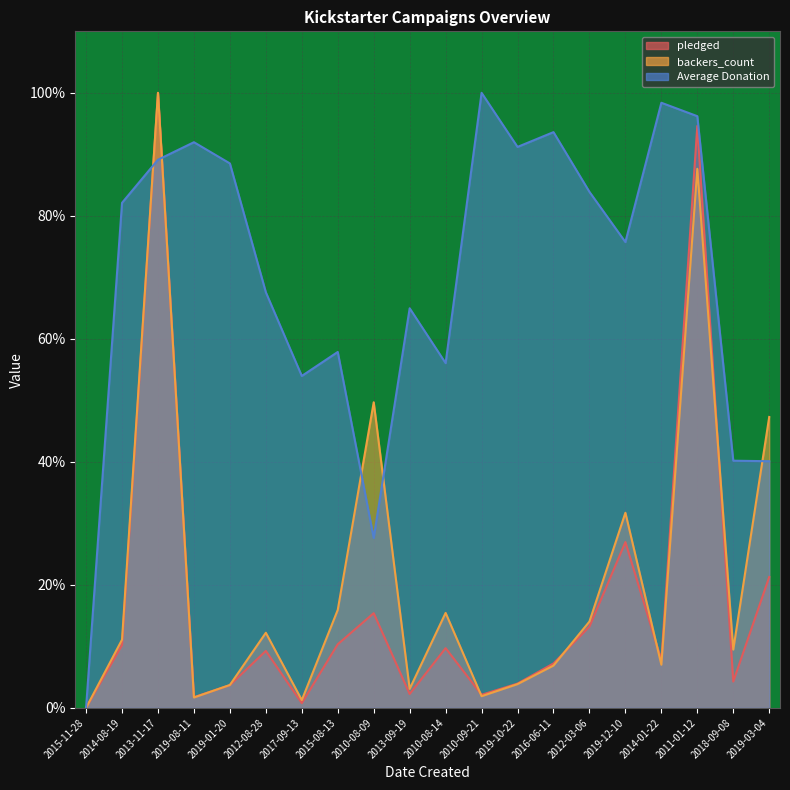

Reading left to right, list all the values displayed in this chart.

pledged: 0.0	10.2	100.0	1.7	3.7	9.3	0.8	10.3	15.4	2.3	9.7	2.1	3.9	7.2	13.2	27.0	7.7	94.6	4.3	21.3
backers_count: 0.0	11.1	100.0	1.7	3.7	12.2	1.3	15.9	49.7	3.1	15.4	1.9	3.9	6.9	14.0	31.7	7.0	87.6	9.5	47.3
Average Donation: 0.0	82.1	89.1	92.0	88.5	67.6	54.0	57.9	27.6	65.0	56.1	100.0	91.2	93.6	83.9	75.7	98.4	96.2	40.2	40.1